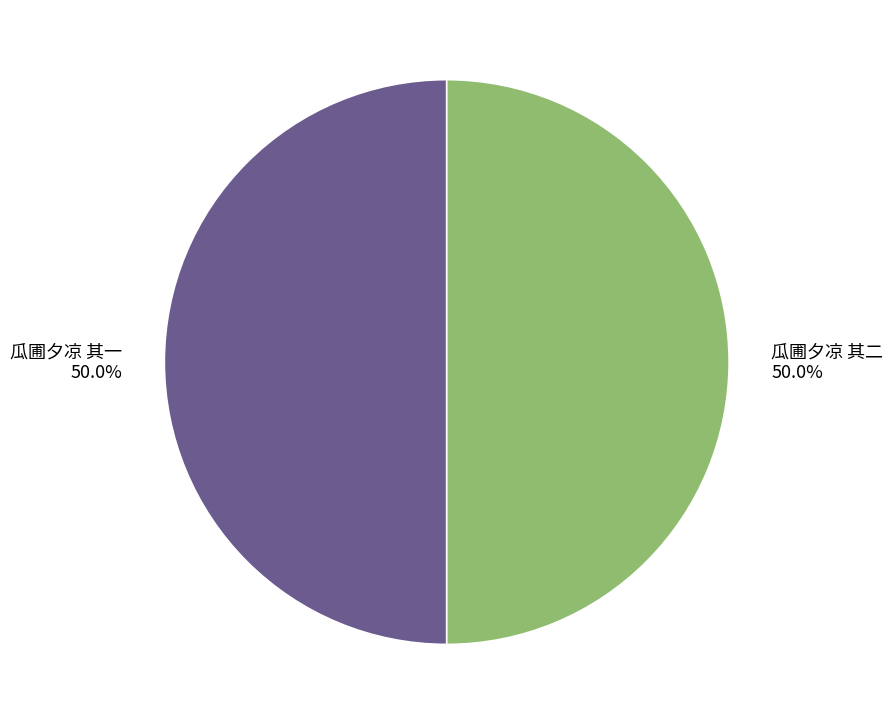

Approximately how many times larger is the value at 瓜圃夕凉 其一 compared to 瓜圃夕凉 其二?

1.0